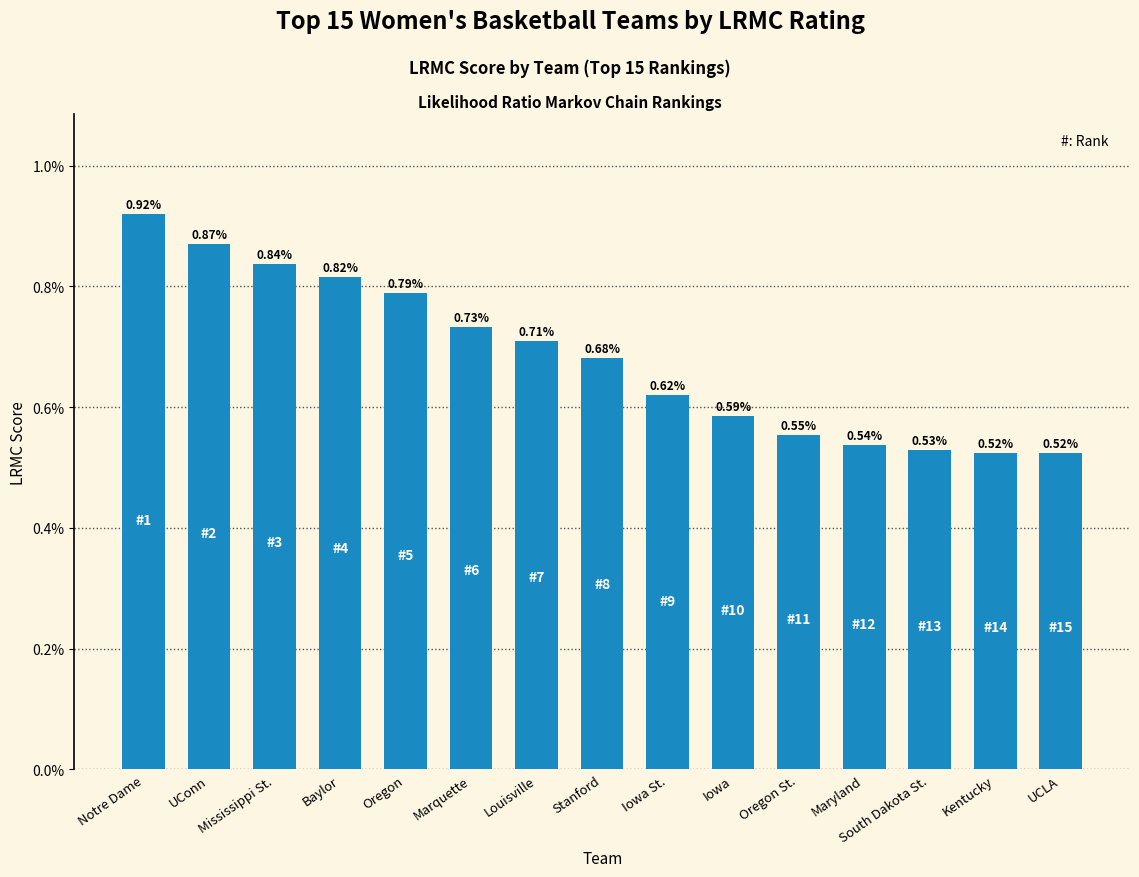

How many values are between 0 and 1?

15